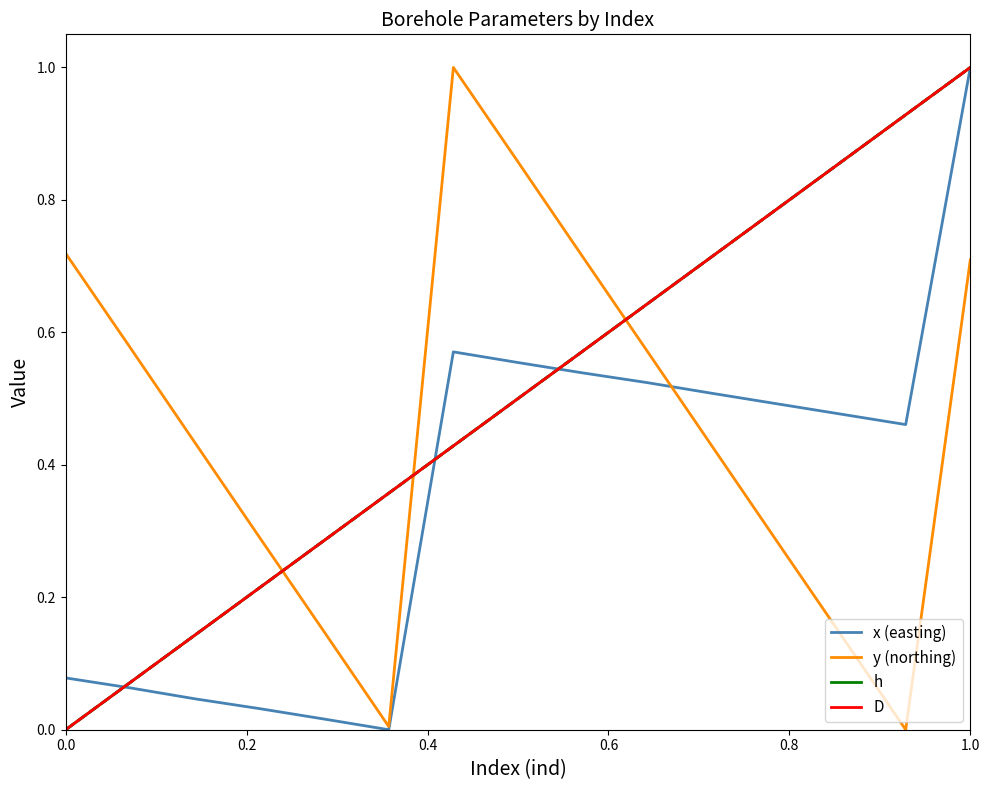

How many lines are shown in the chart?

4